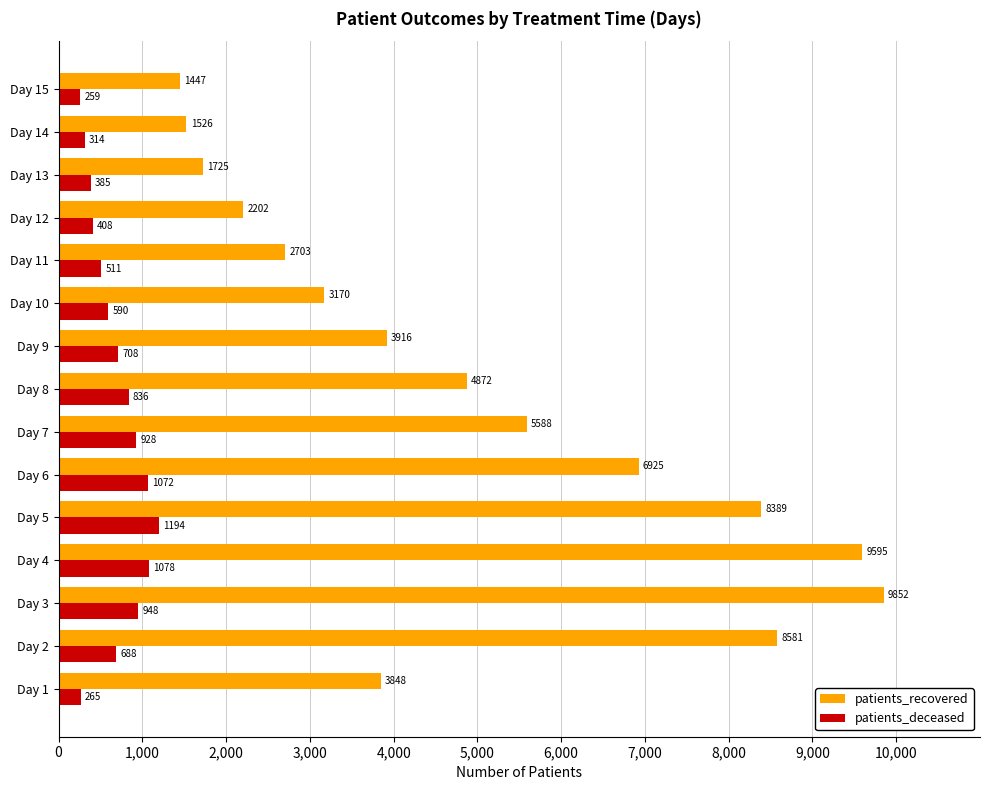

How many categories are shown in the chart?

15